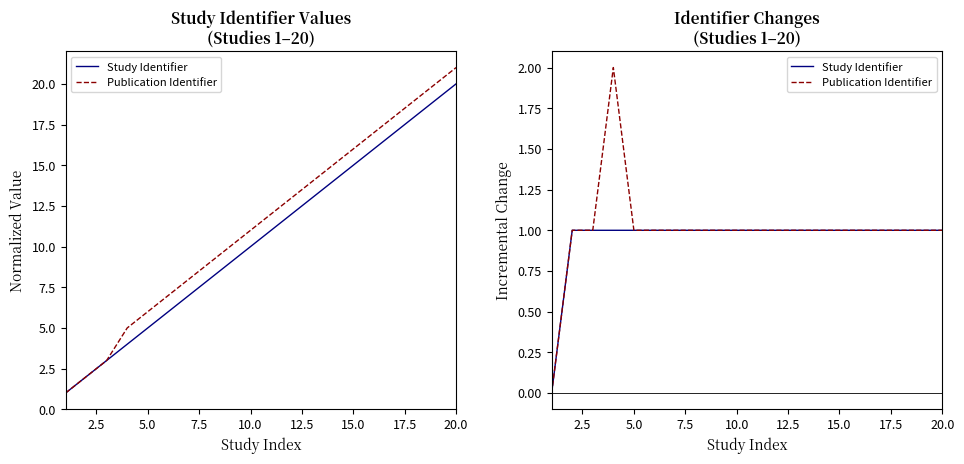

True or false: Study Identifier and Publication Identifier cross at least once.

False